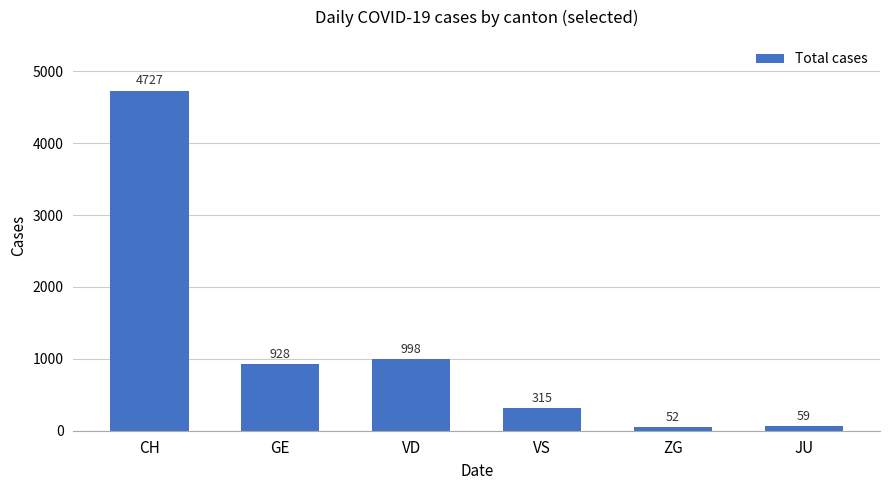

Where does the data first go above 928?

CH